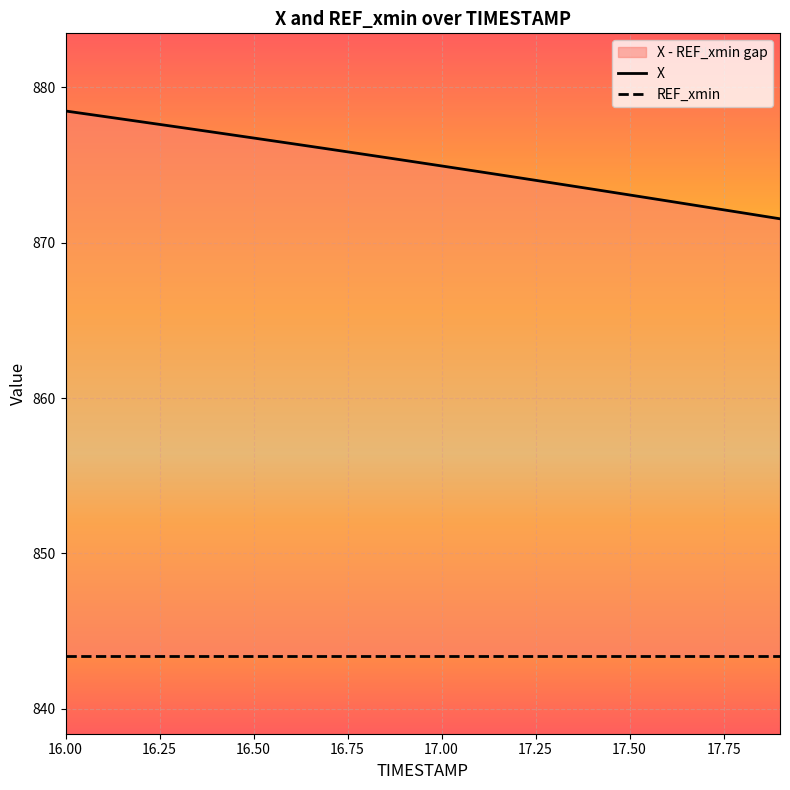

What is the value of the REF_xmin point at the 19th from the left?

843.4